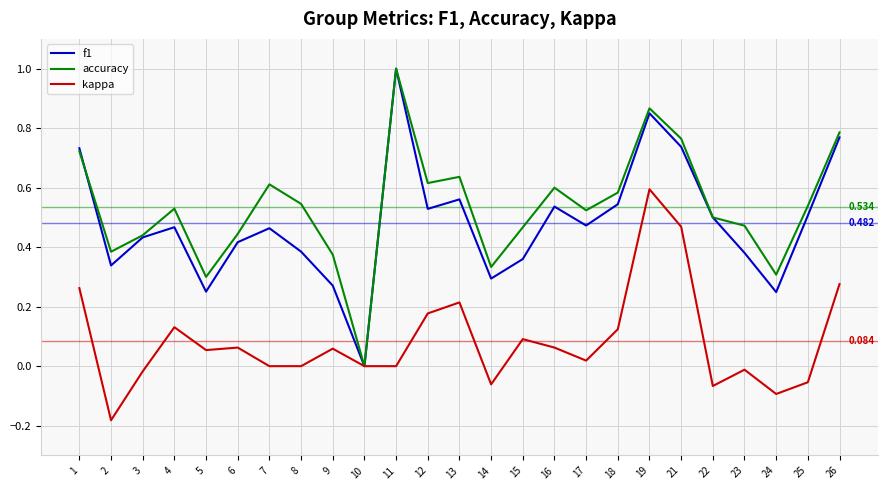

Which series changed the most between 9 and 15?

accuracy